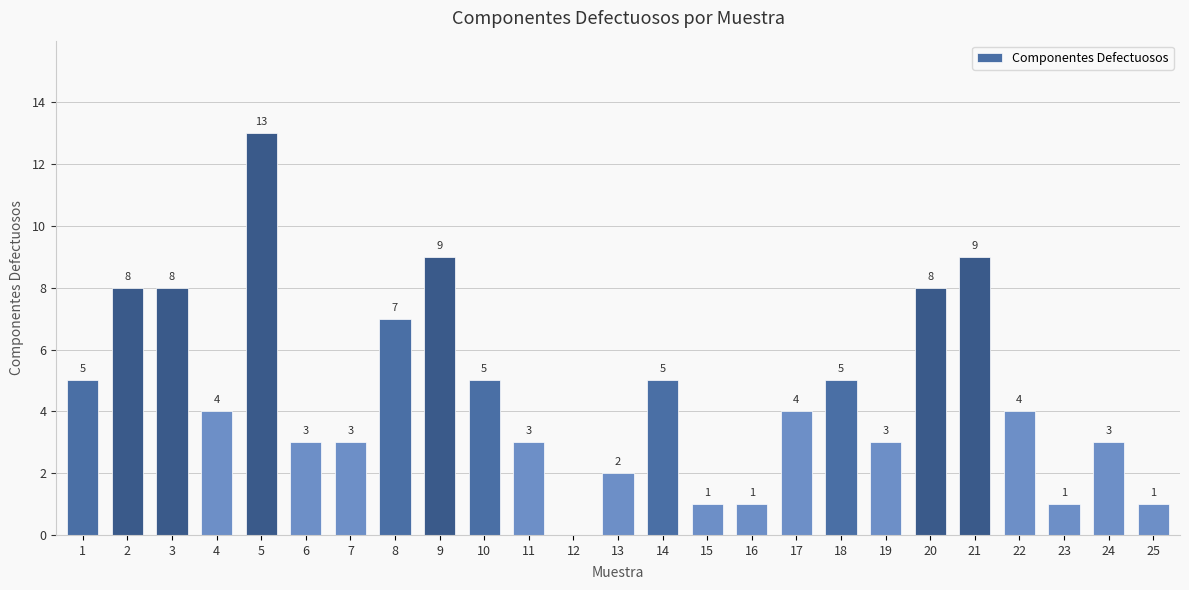

The chart shows a value of 0 at 12. True or false?

True